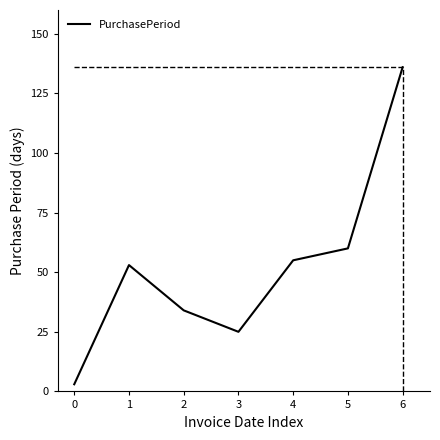

Reading left to right, extract all data points from this chart.

0=3	1=53	2=34	3=25	4=55	5=60	6=136